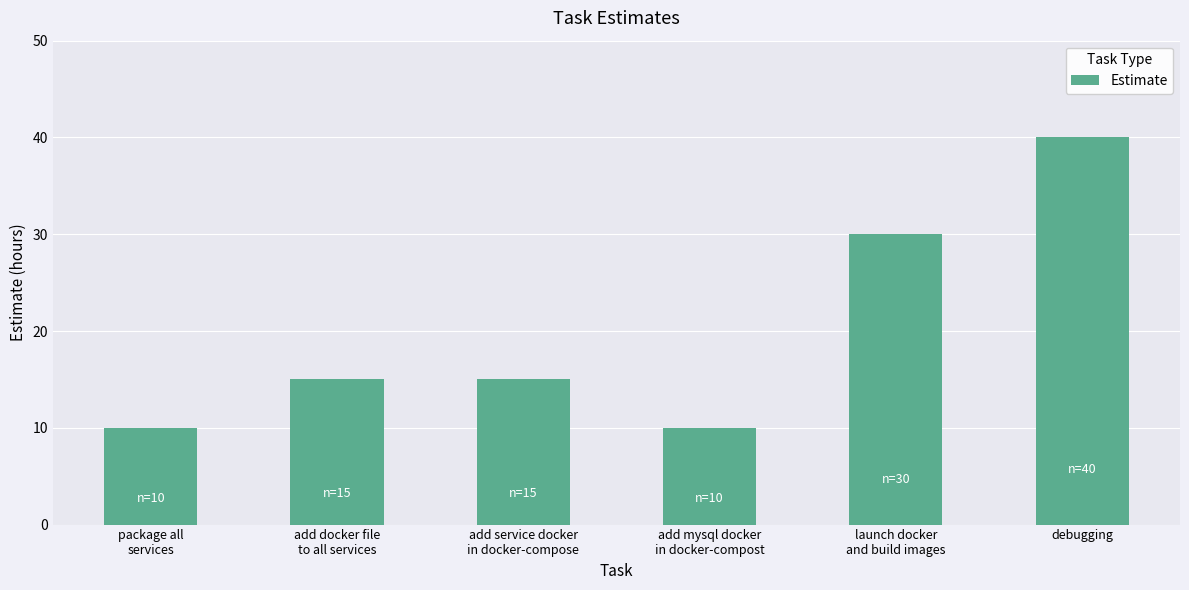

Reading right to left, extract all data points from this chart.

40	30	10	15	15	10